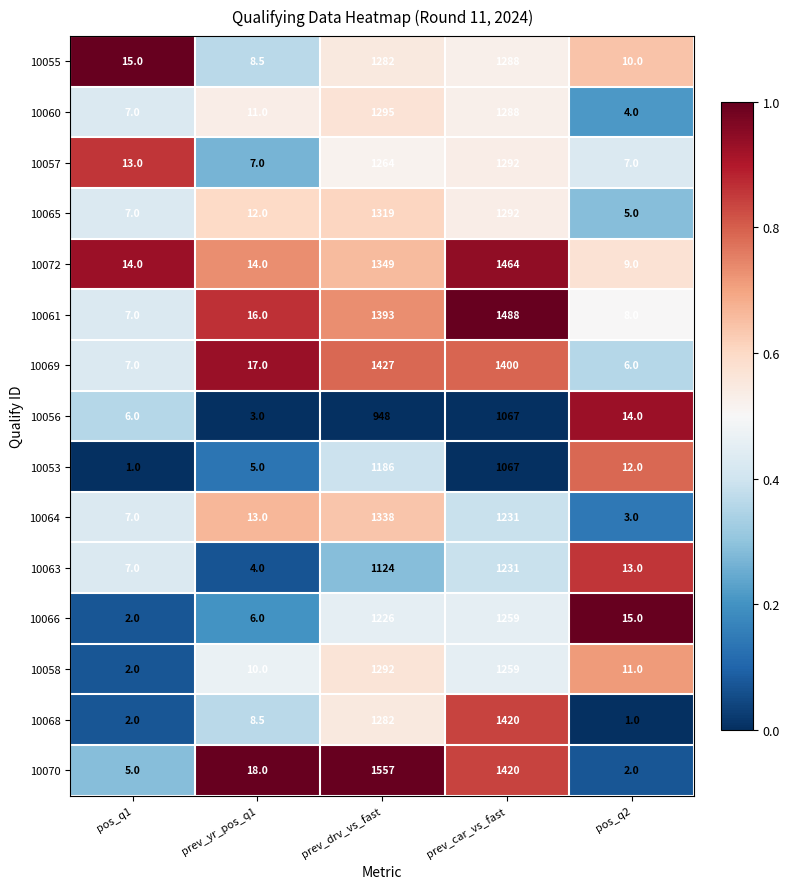

Which series has the largest total across all categories?

10070